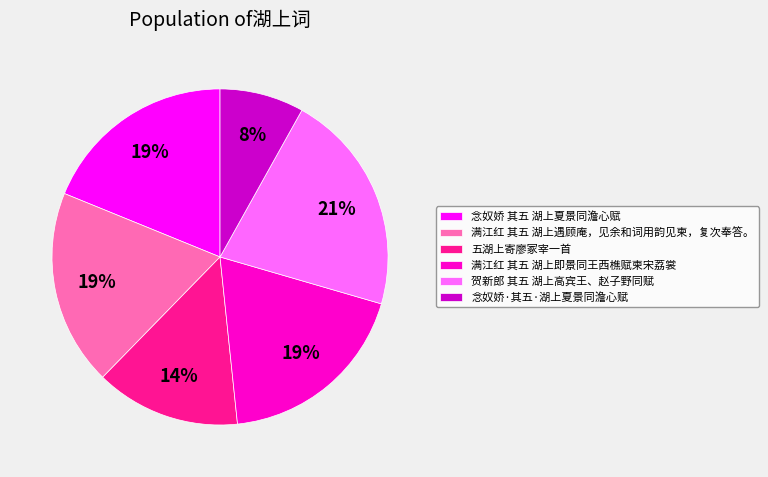

Count the number of slices in the pie.

6